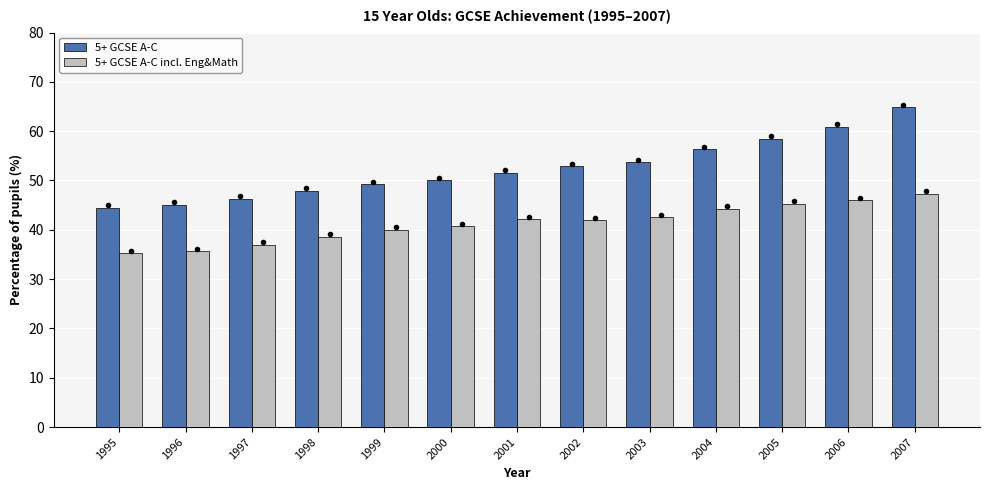

What is the difference between the highest and lowest values at 1999?

9.2